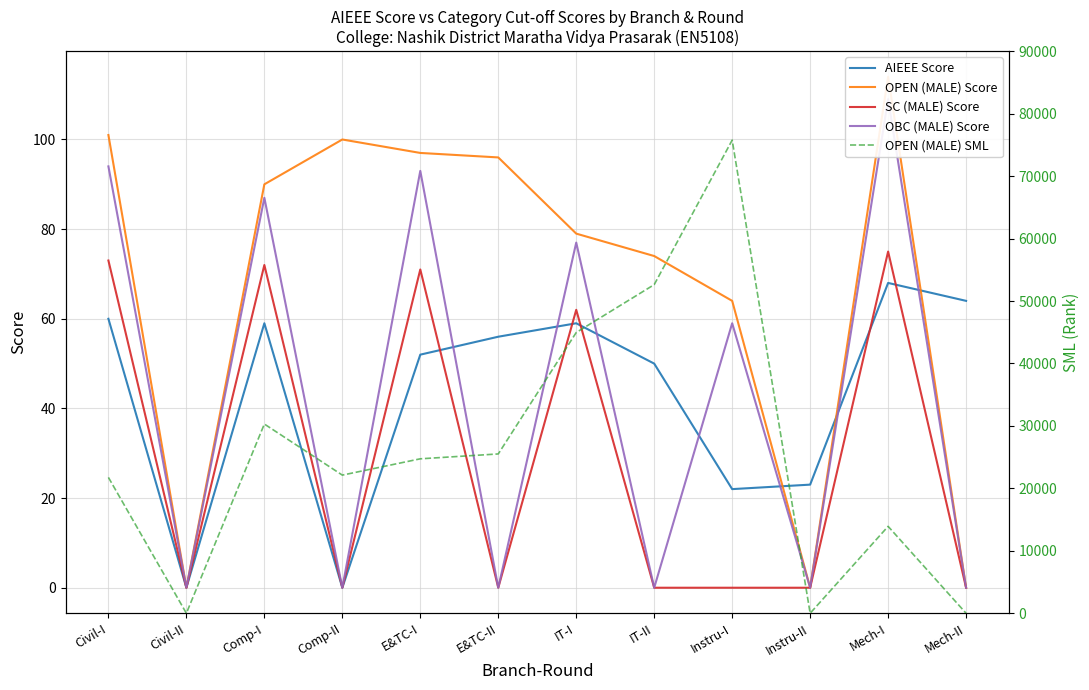

Between Civil-I and Civil-II, which is larger?

Civil-I